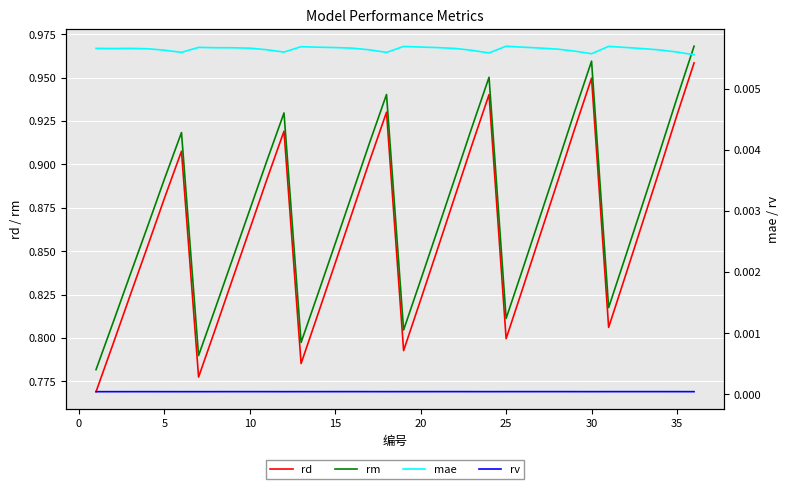

Reading left to right, list all the values displayed in this chart.

rd: 0.8	0.8	0.8	0.9	0.9	0.9	0.8	0.8	0.8	0.9	0.9	0.9	0.8	0.8	0.8	0.9	0.9	0.9	0.8	0.8	0.9	0.9	0.9	0.9	0.8	0.8	0.9	0.9	0.9	0.9	0.8	0.8	0.9	0.9	0.9	1.0
rm: 0.8	0.8	0.8	0.9	0.9	0.9	0.8	0.8	0.8	0.9	0.9	0.9	0.8	0.8	0.9	0.9	0.9	0.9	0.8	0.8	0.9	0.9	0.9	1.0	0.8	0.8	0.9	0.9	0.9	1.0	0.8	0.8	0.9	0.9	0.9	1.0
mae: 0.0	0.0	0.0	0.0	0.0	0.0	0.0	0.0	0.0	0.0	0.0	0.0	0.0	0.0	0.0	0.0	0.0	0.0	0.0	0.0	0.0	0.0	0.0	0.0	0.0	0.0	0.0	0.0	0.0	0.0	0.0	0.0	0.0	0.0	0.0	0.0
rv: 0.0	0.0	0.0	0.0	0.0	0.0	0.0	0.0	0.0	0.0	0.0	0.0	0.0	0.0	0.0	0.0	0.0	0.0	0.0	0.0	0.0	0.0	0.0	0.0	0.0	0.0	0.0	0.0	0.0	0.0	0.0	0.0	0.0	0.0	0.0	0.0